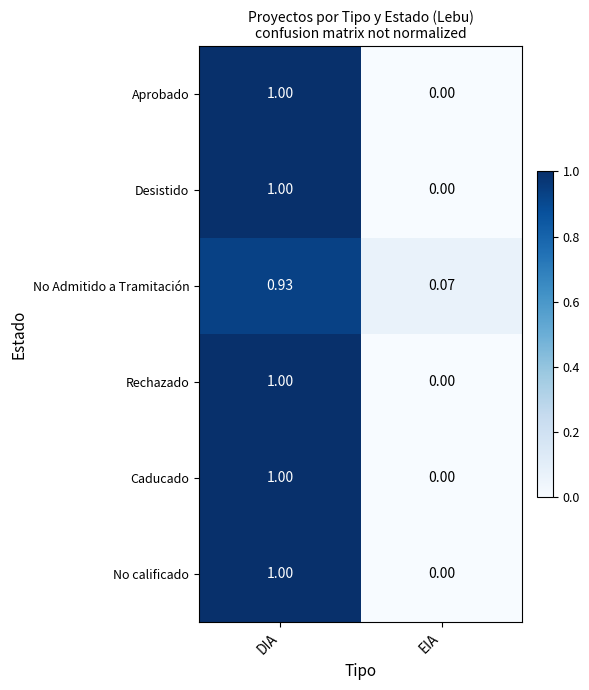

Where is No Admitido a Tramitación nearest to the value 0?

EIA